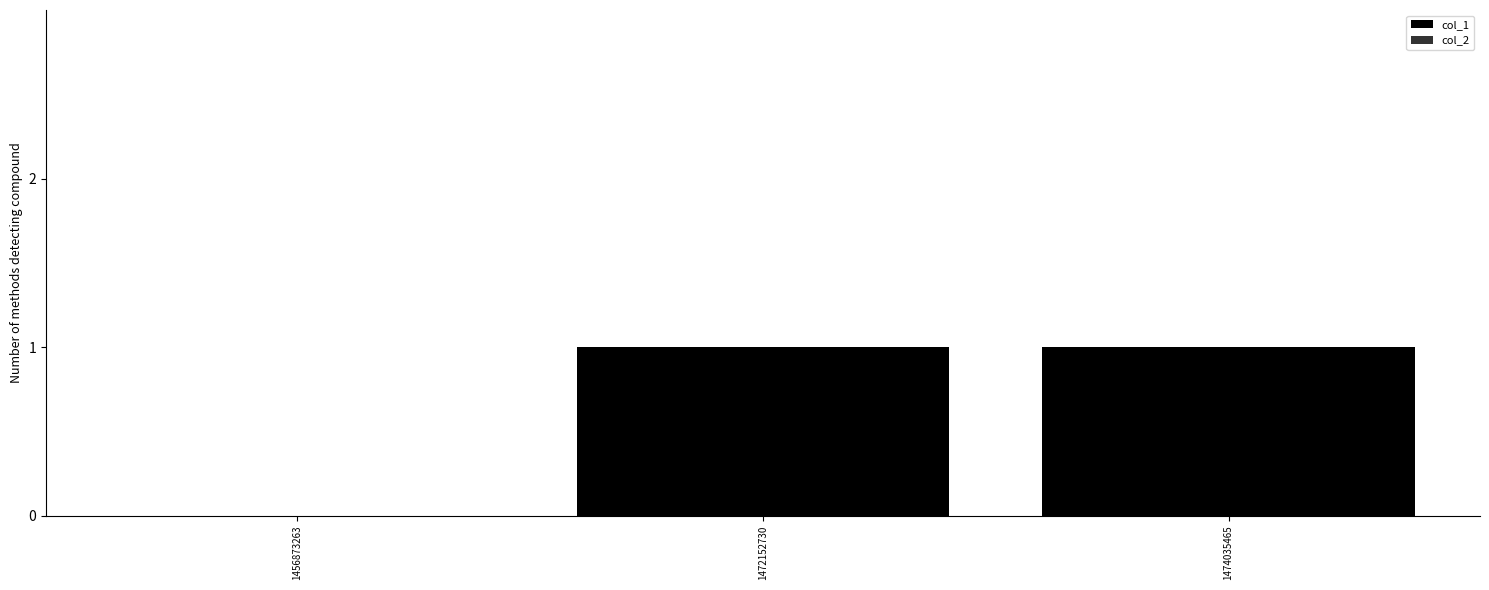

Is it true that the value at 1472152730 is 0?

False